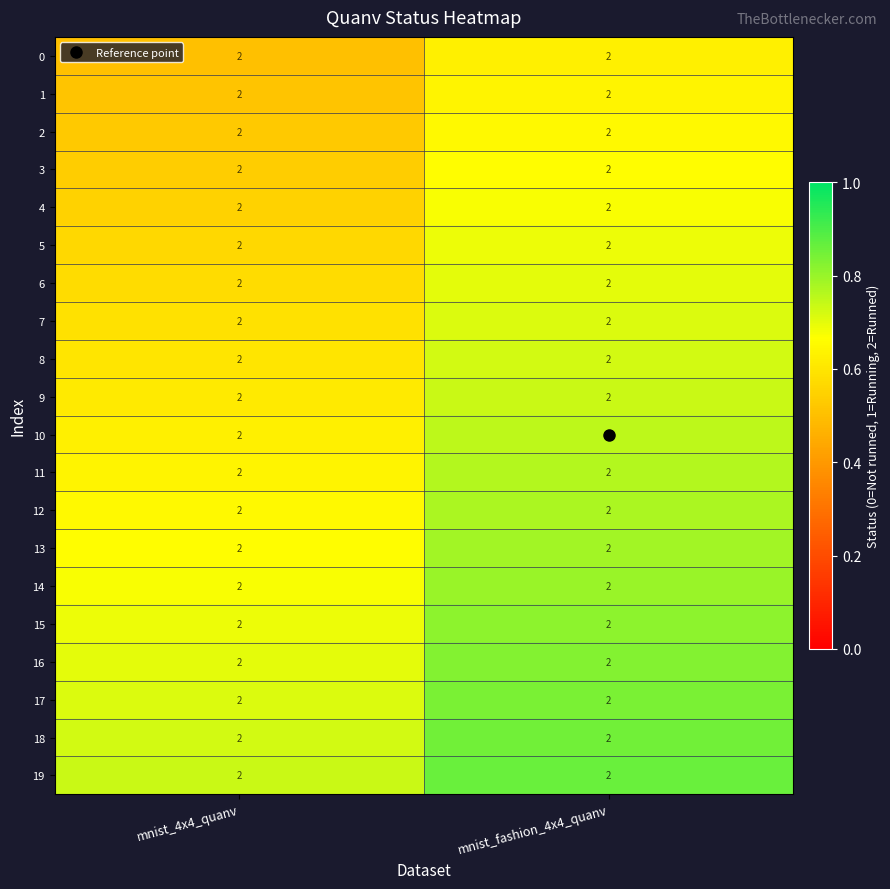

Which series has the largest total across all categories?

19